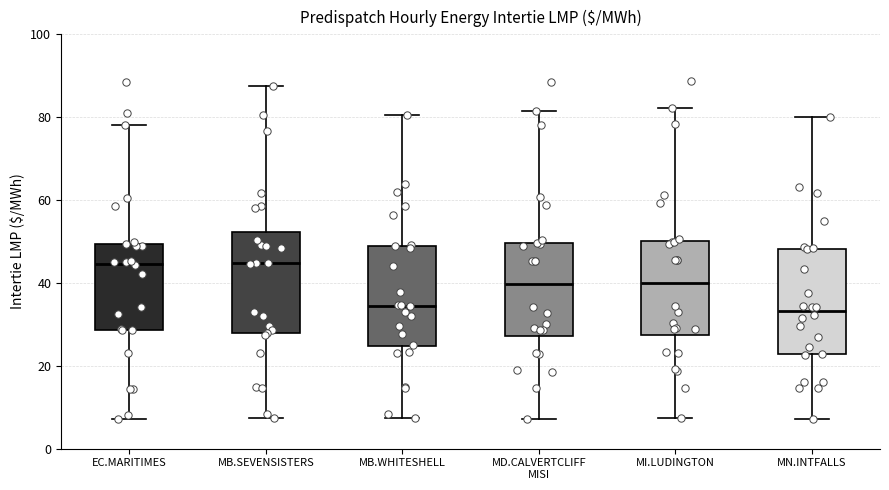

Where is the lower edge of the box for EC.MARITIMES on the y-axis? The values are not printed on the chart, so give them approximately, as read against the axis.

28